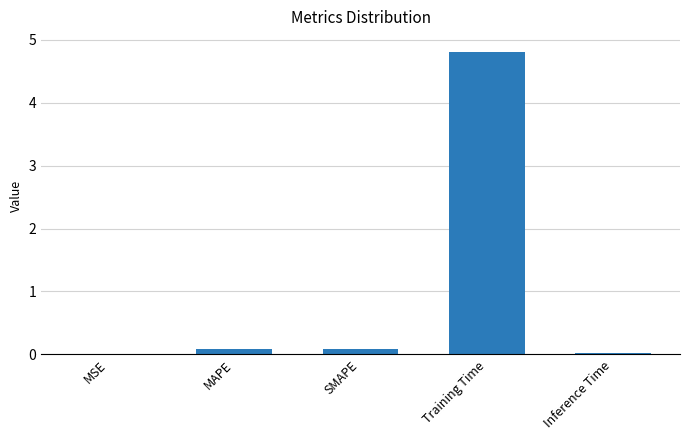

Is it true that the value at Training Time is 7.0?

False